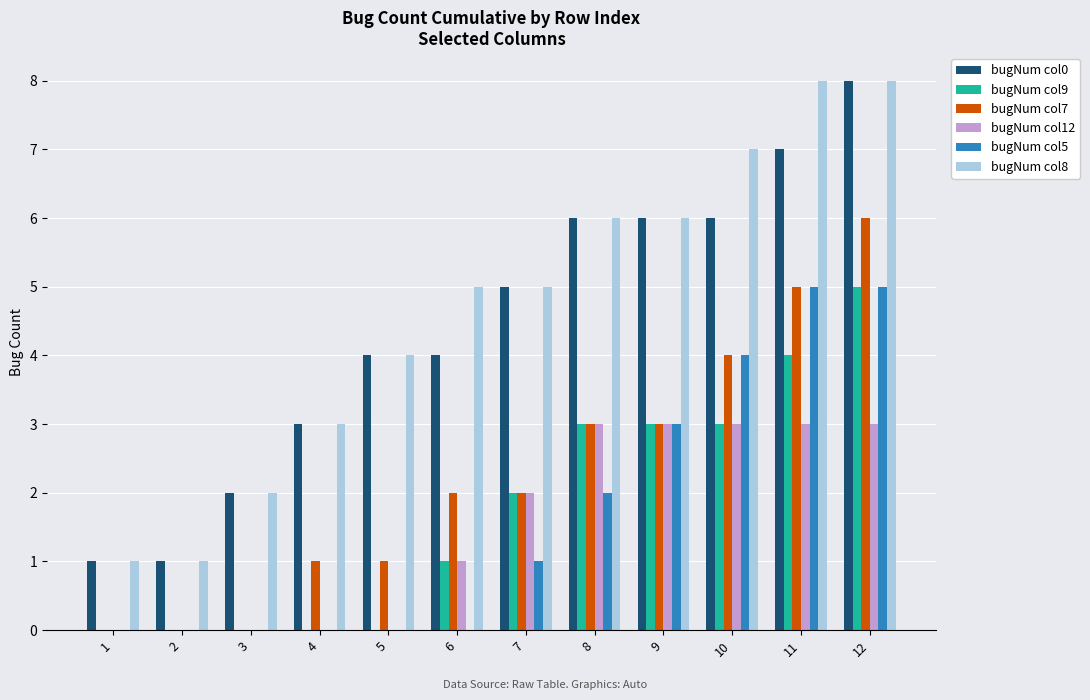

True or false: bugNum col0 has a value of 12 at 11.

False